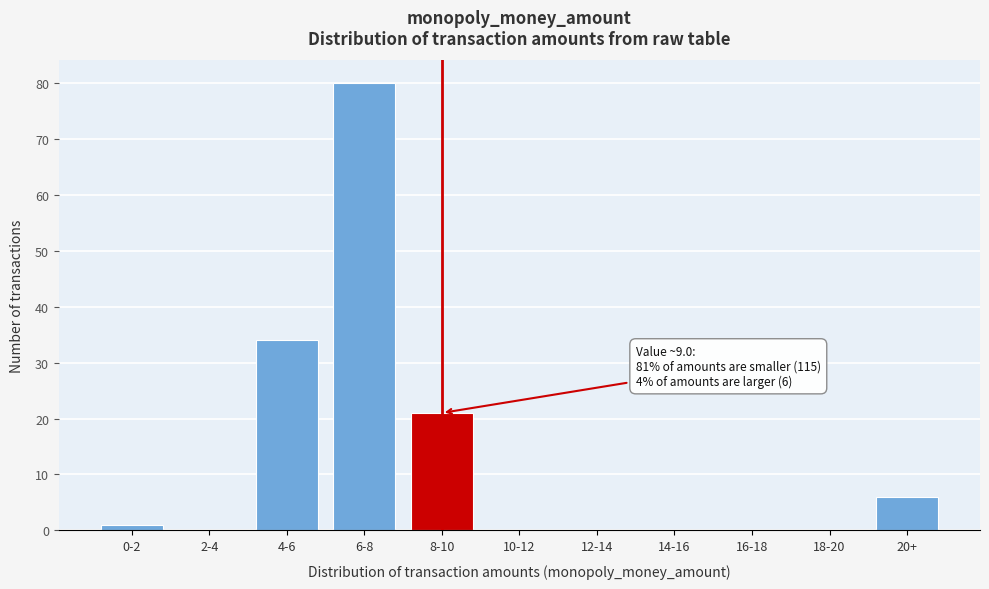

Reading left to right, transcribe all the data shown in this chart.

0-2=1	2-4=0	4-6=34	6-8=80	8-10=21	10-12=0	12-14=0	14-16=0	16-18=0	18-20=0	20+=6